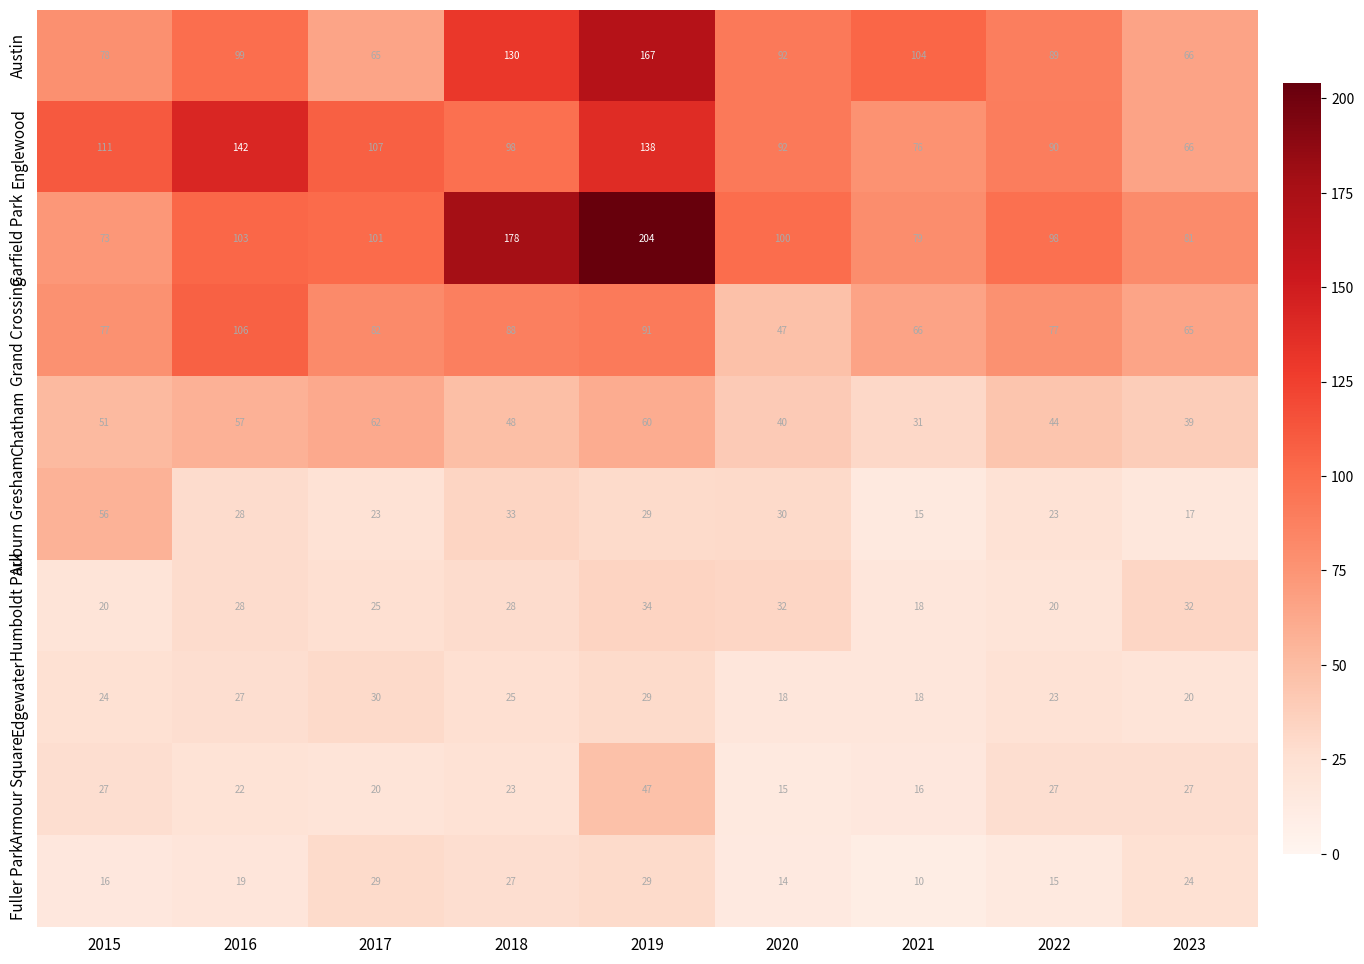

Which category has the highest value in the Englewood series?

2016